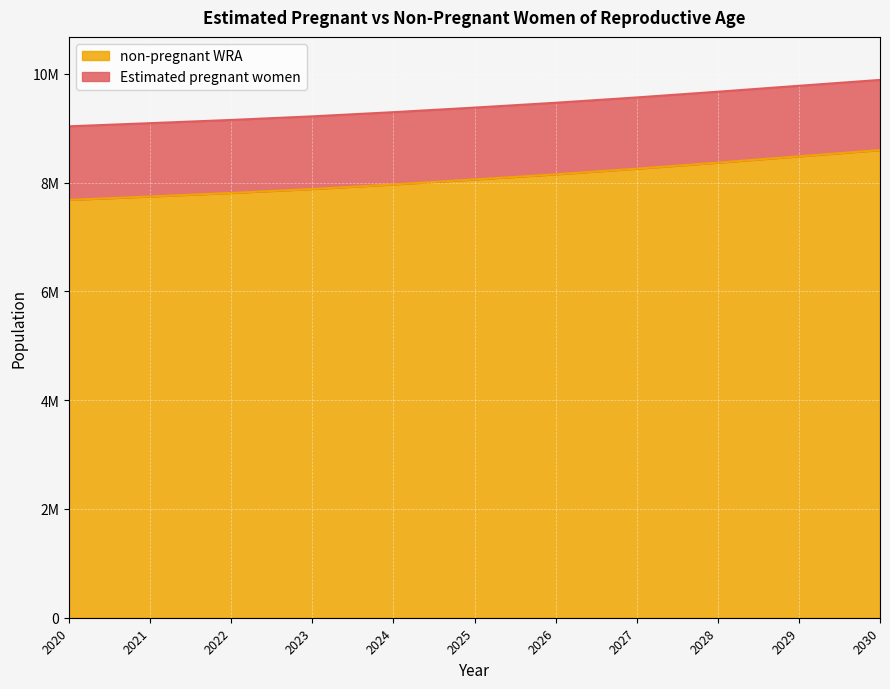

Does the chart display data point markers on the line(s)?

No